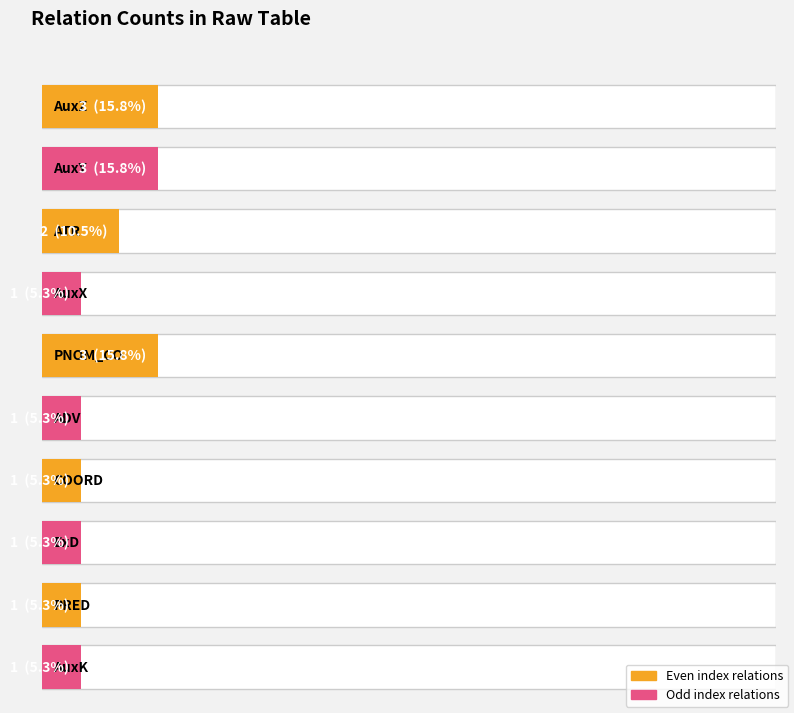

Reading left to right, list all the values displayed in this chart.

3	3	2	1	3	1	1	1	1	1